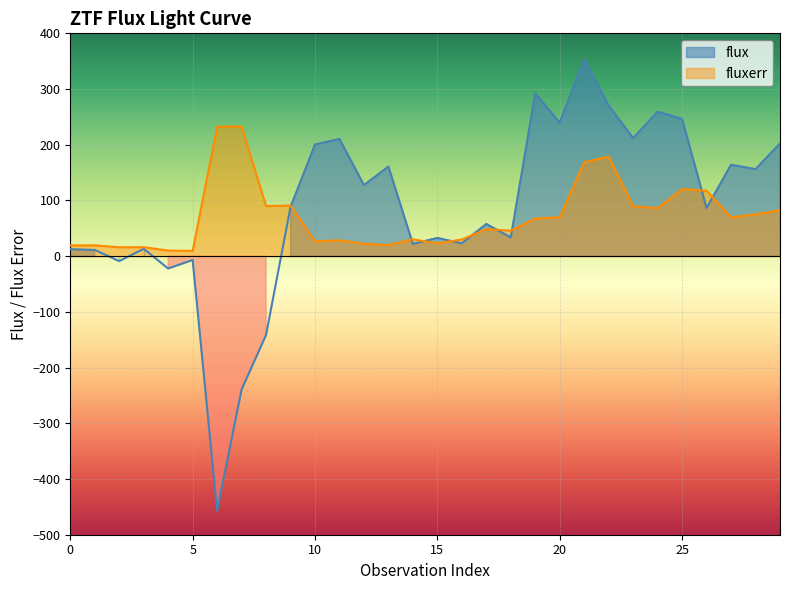

The fluxerr series shows 10.1 at 4. True or false?

True